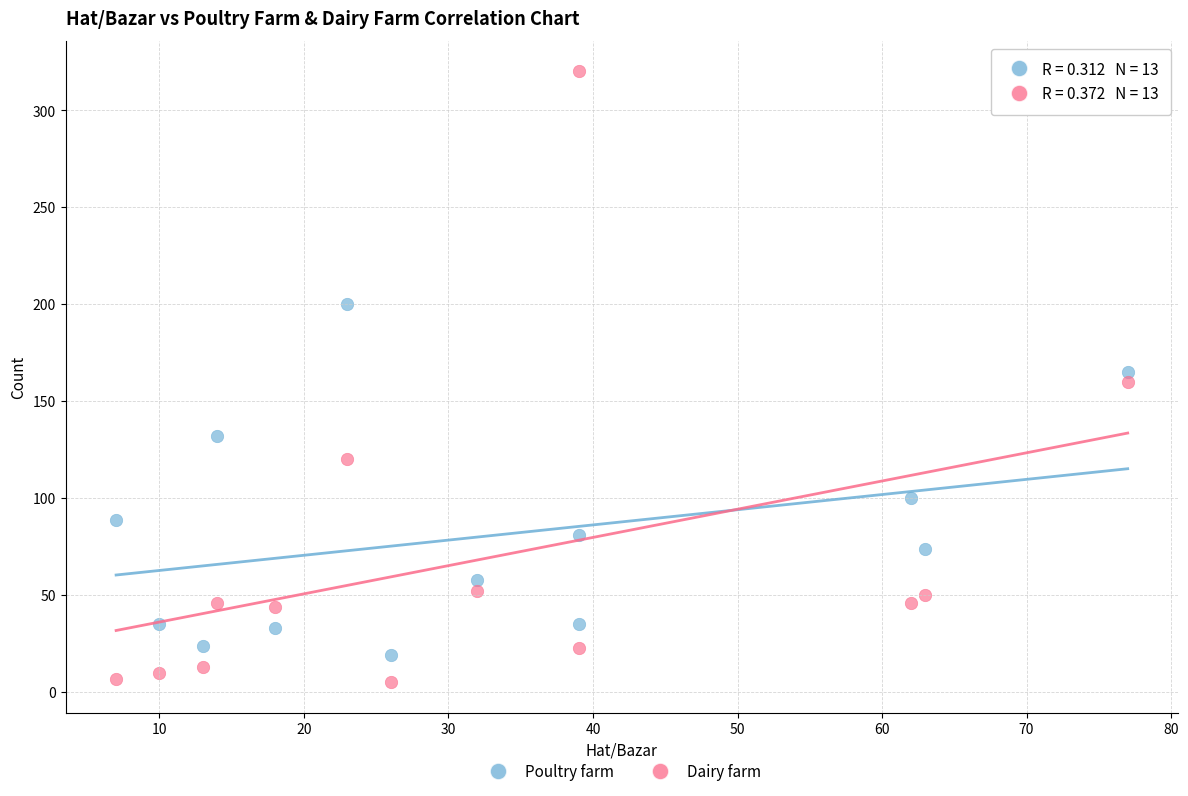

Which series has the largest Y range (max minus min)?

Dairy farm